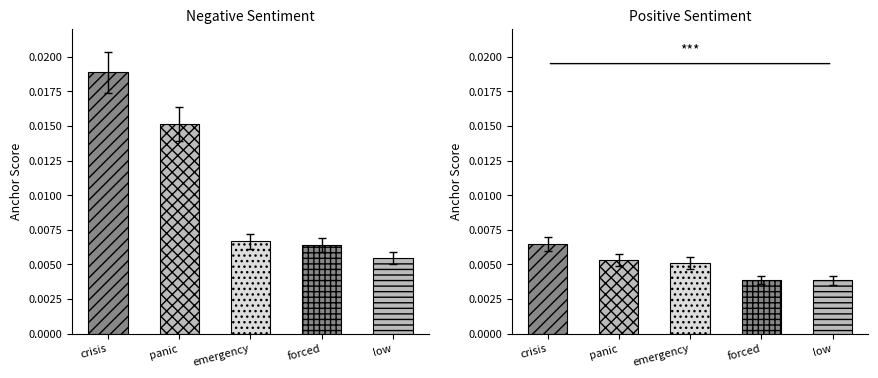

List the labels in order of Negative value, smallest first.

low, forced, emergency, panic, crisis